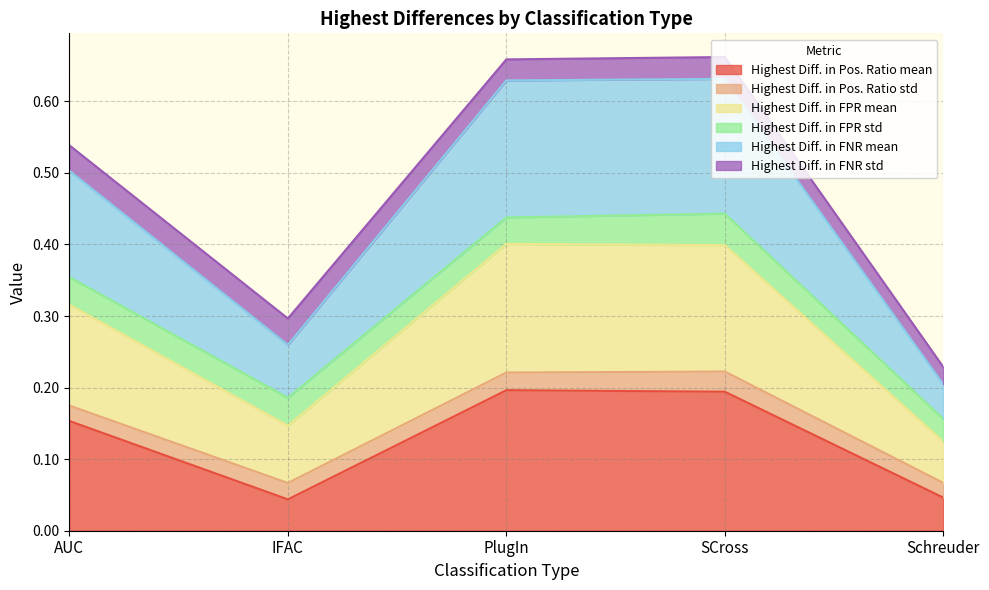

Which category has the lowest value in the Highest Diff. in FPR mean series?

Schreuder